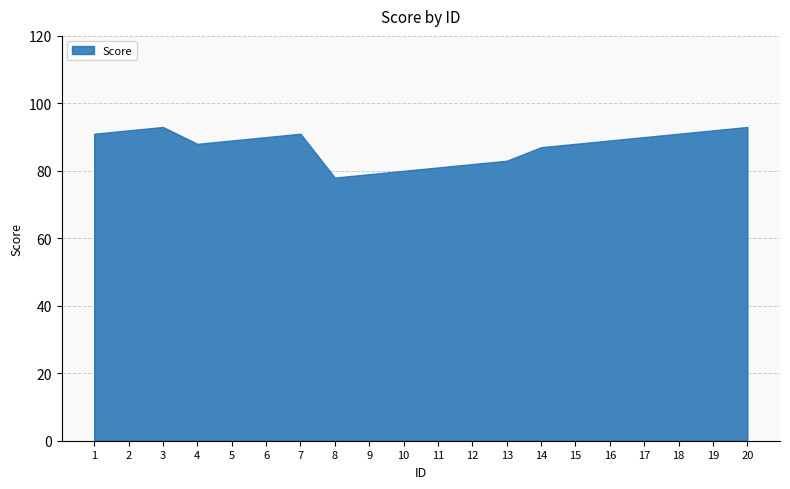

Reading left to right, what are all the values shown in this chart?

91	92	93	88	89	90	91	78	79	80	81	82	83	87	88	89	90	91	92	93